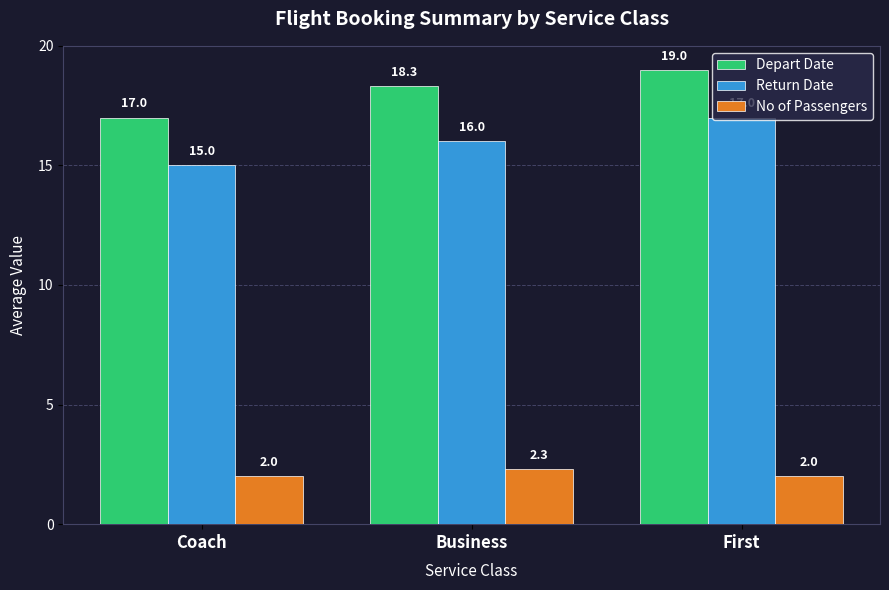

Reading left to right, list all the values displayed in this chart.

Depart Date: Coach=17.0	Business=18.3	First=19.0
Return Date: Coach=15.0	Business=16.0	First=17.0
No of Passengers: Coach=2.0	Business=2.3	First=2.0